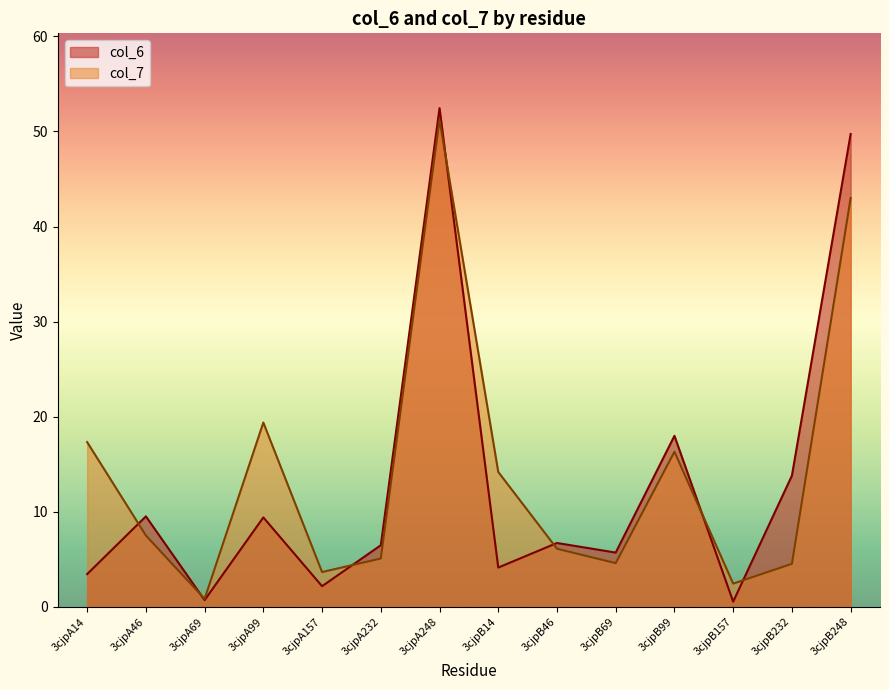

Between 3cjpA99 and 3cjpB99, which is larger?

3cjpB99